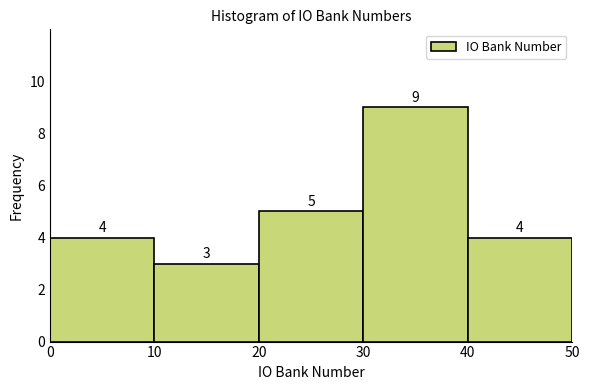

How tall is the bar that spans 30 to 40 on the x-axis?

9